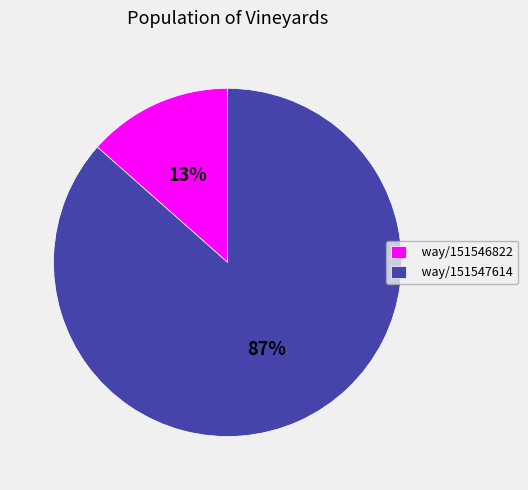

Which has a higher value, way/151546822 or way/151547614?

way/151547614